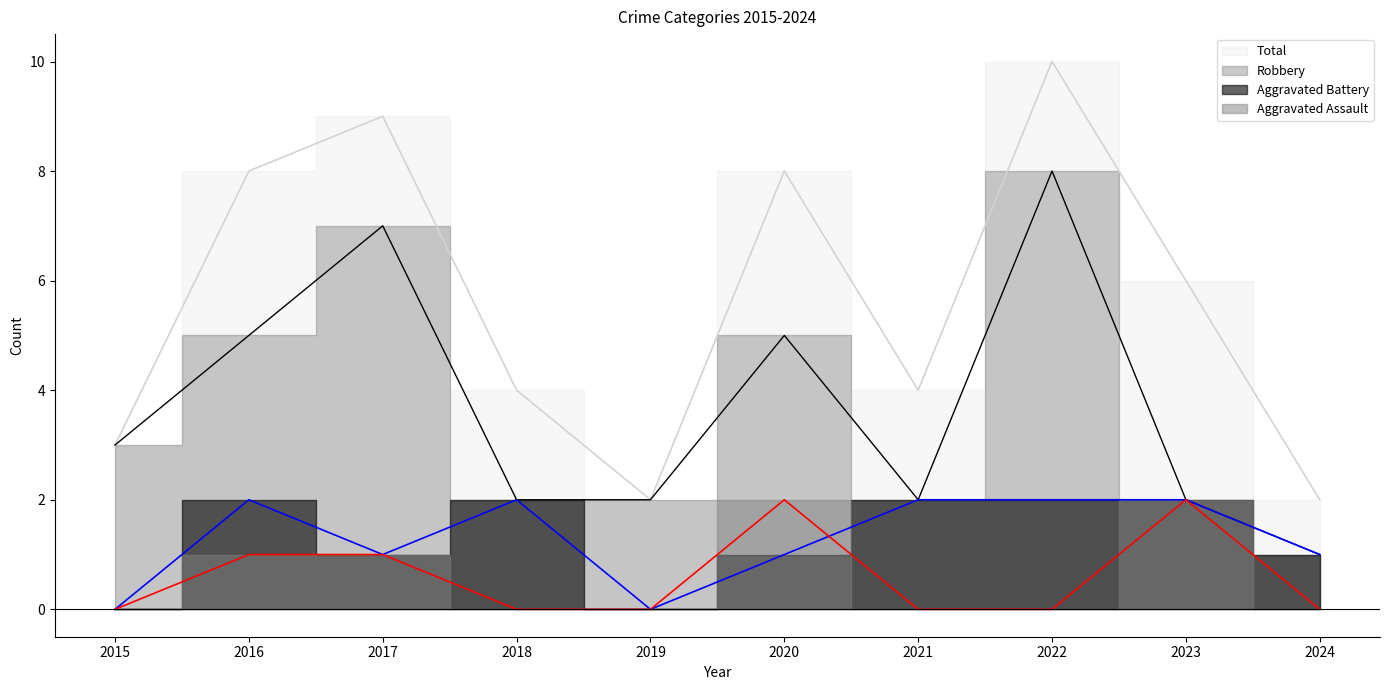

Between 2022 and 2024, which is larger?

2022